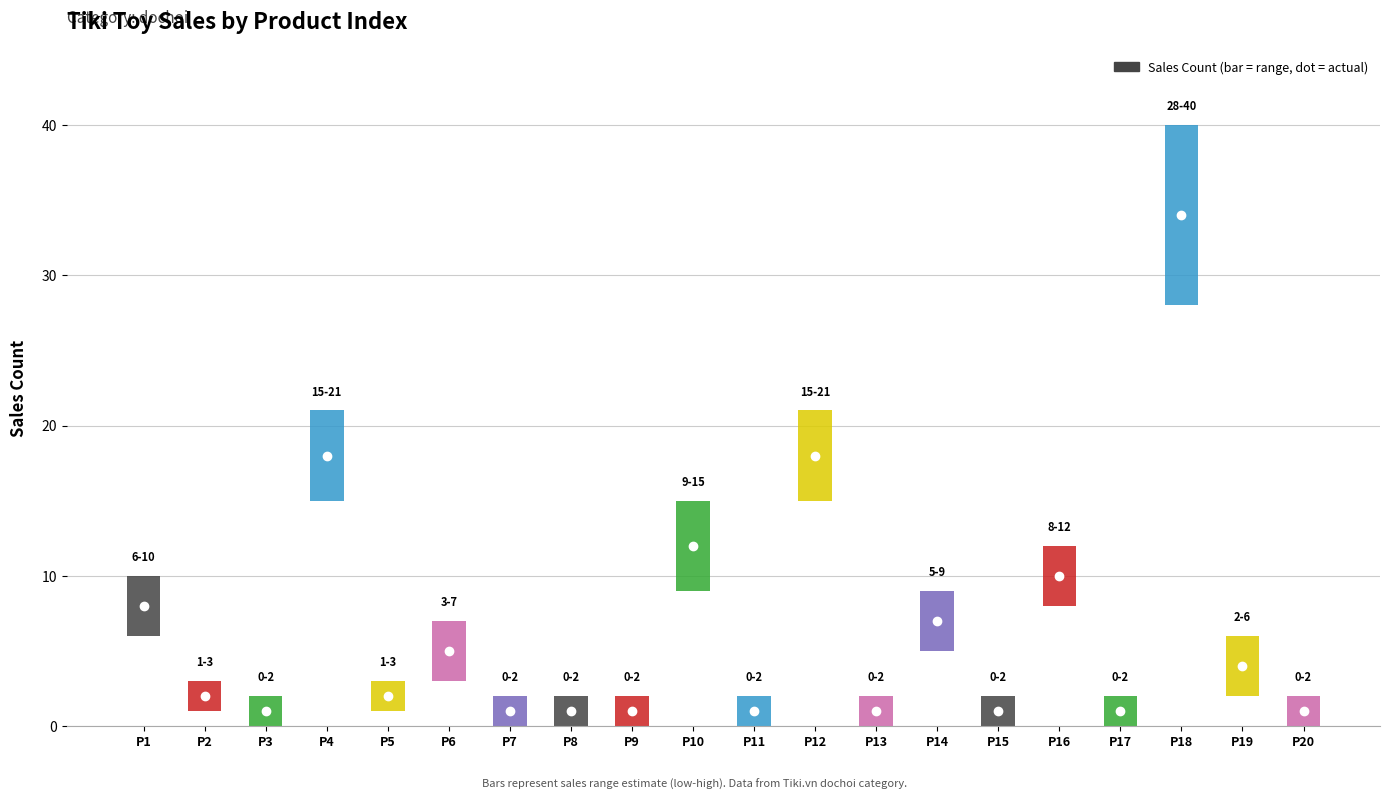

List the labels in order of value, largest first.

18, 4, 12, 10, 16, 1, 14, 6, 19, 2, 5, 3, 7, 8, 9, 11, 13, 15, 17, 20